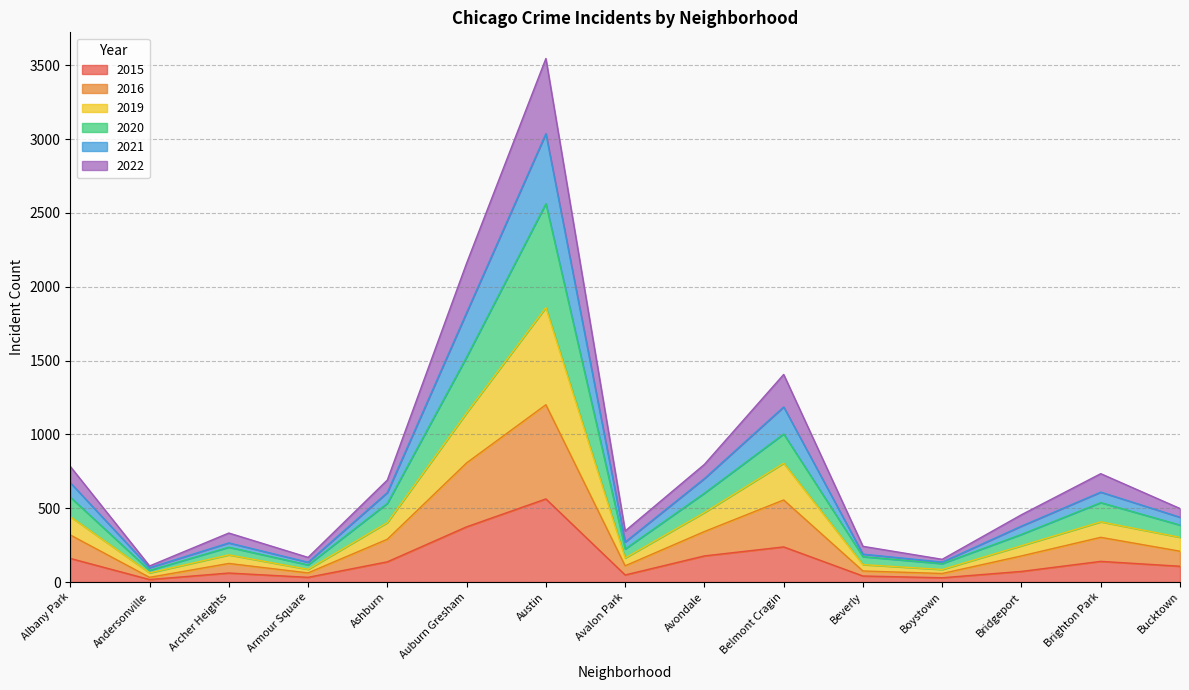

What is the total value across all series at Belmont Cragin?

1406